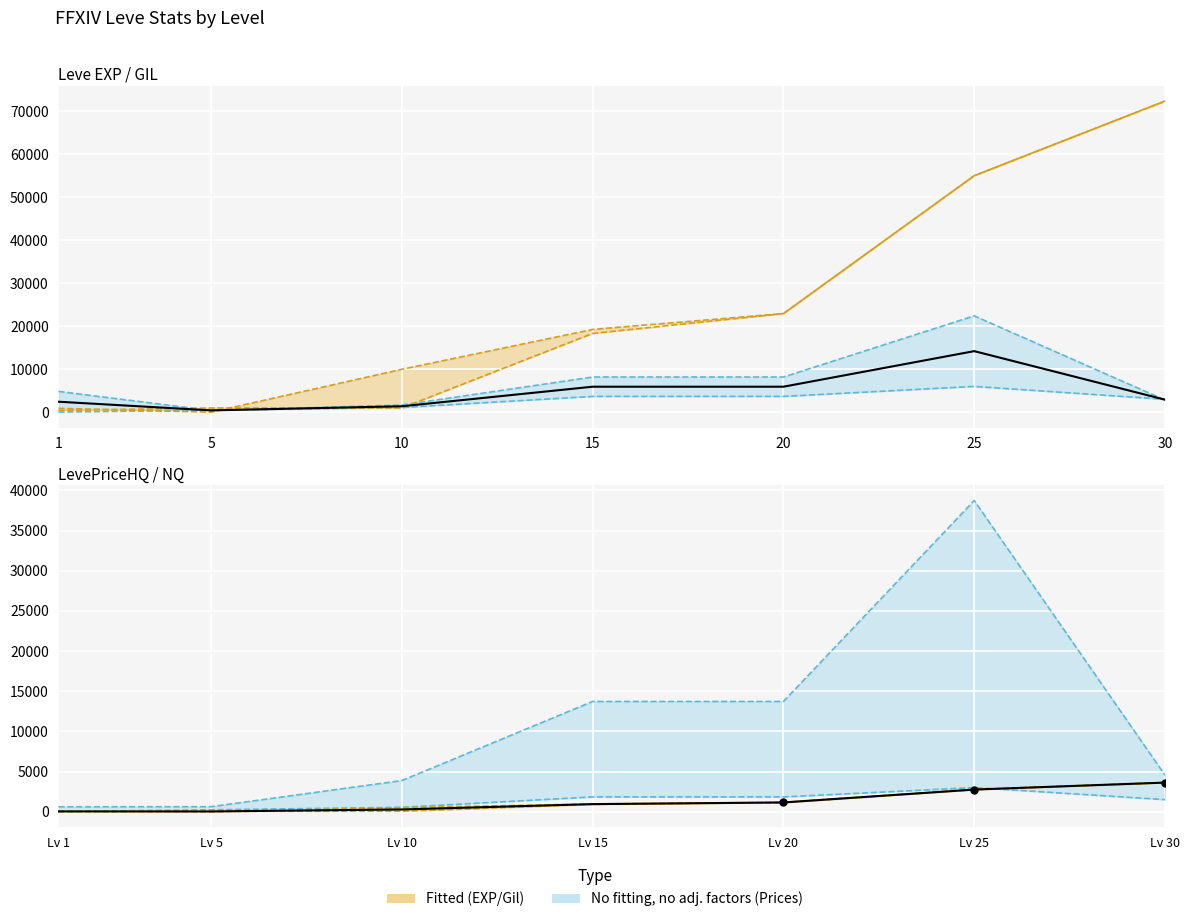

What is the value of the LevePriceHQ point at the 7th from the left?

4550.0